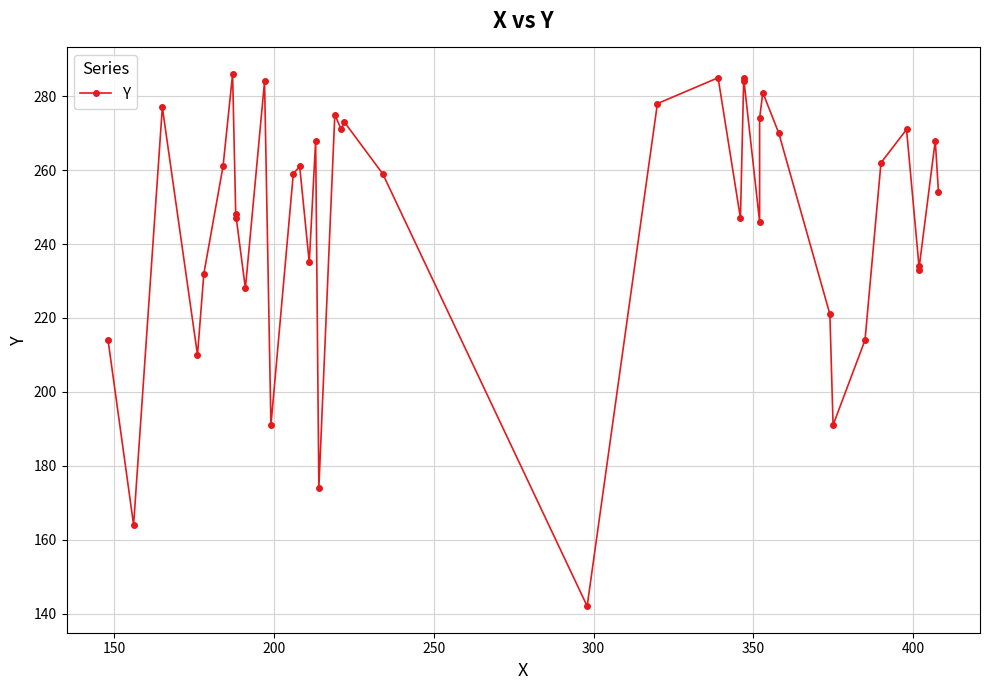

What is the maximum value shown in the chart?

286